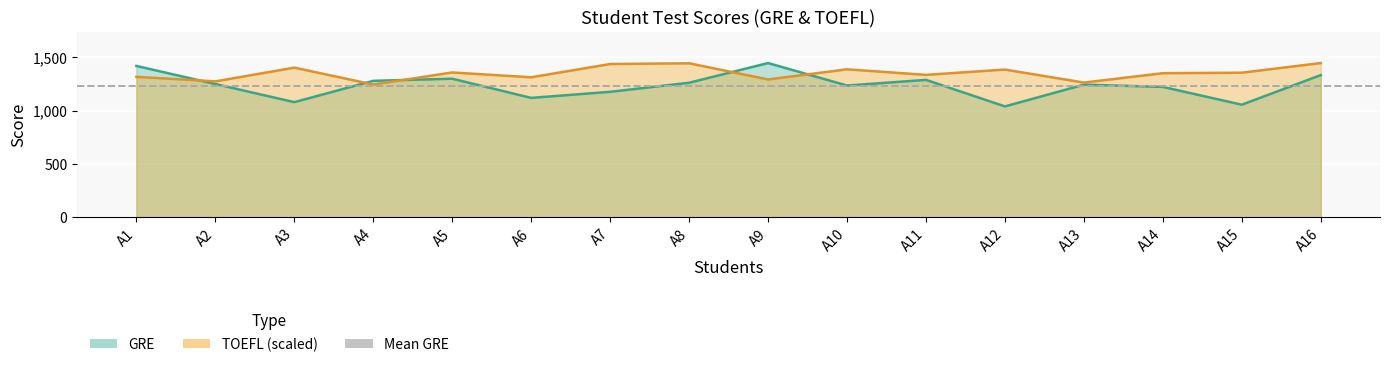

At which label does GRE reach its minimum?

A12